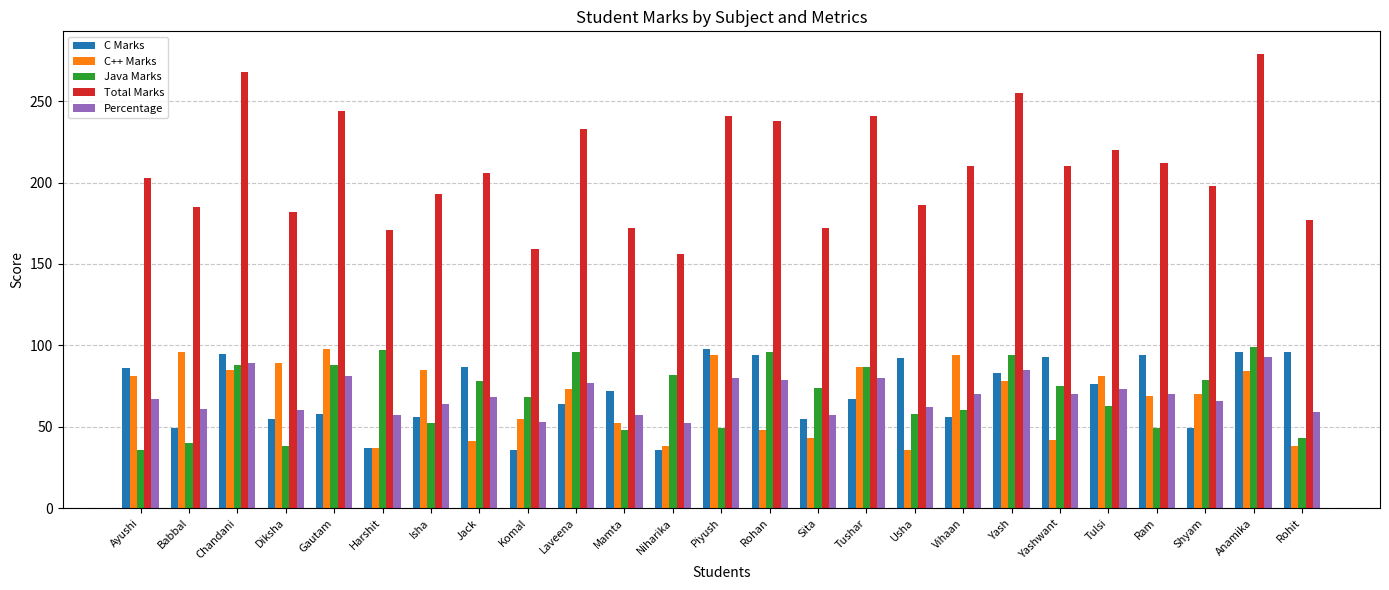

What is the spread (max minus min) of values at Ram?

163